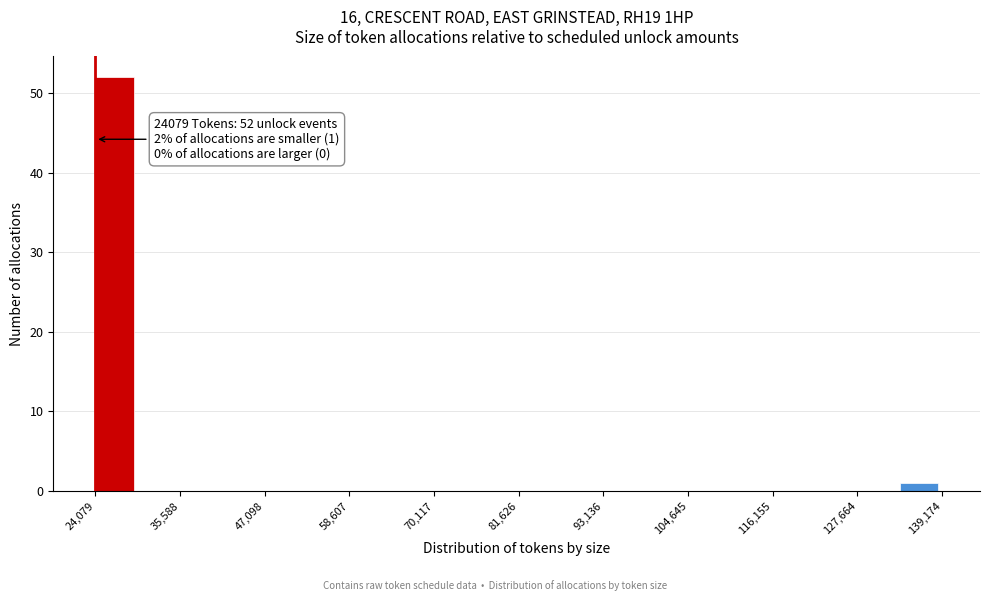

Around what value on the x-axis is the tallest bar? Give the approximate position of its centre, as read against the axis.

26000